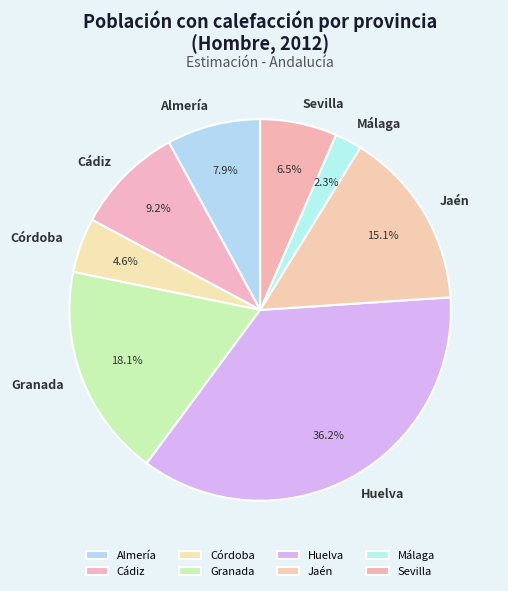

Which slice is the largest?

Huelva